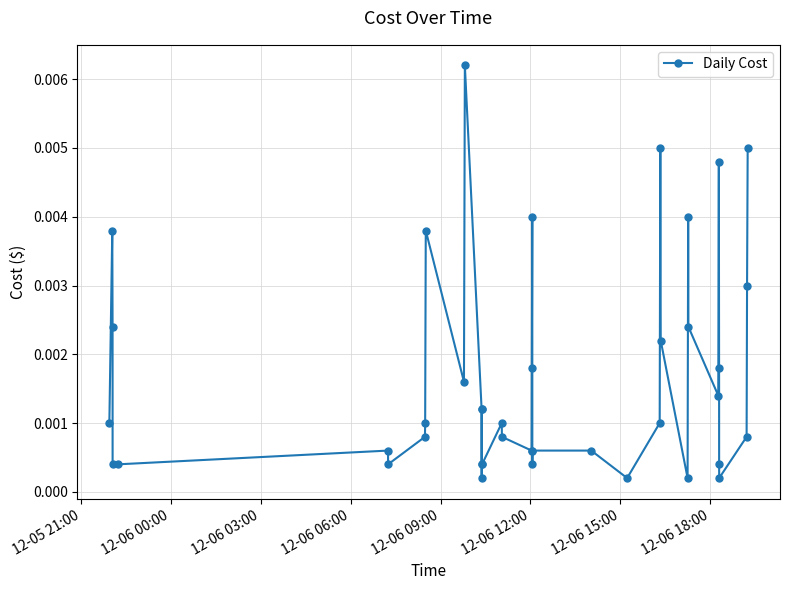

True or false: there are more than 1 points higher than both neighbors.

True